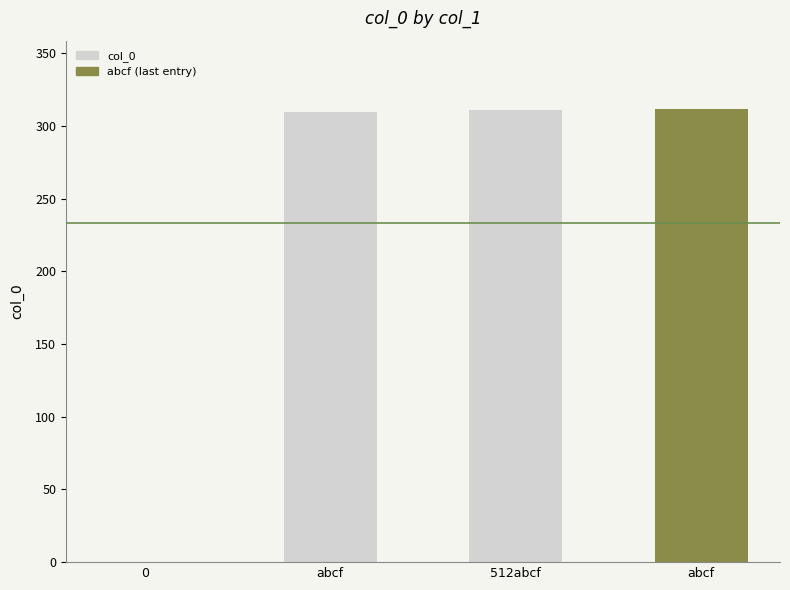

The chart shows a value of 143 at abcf. True or false?

False